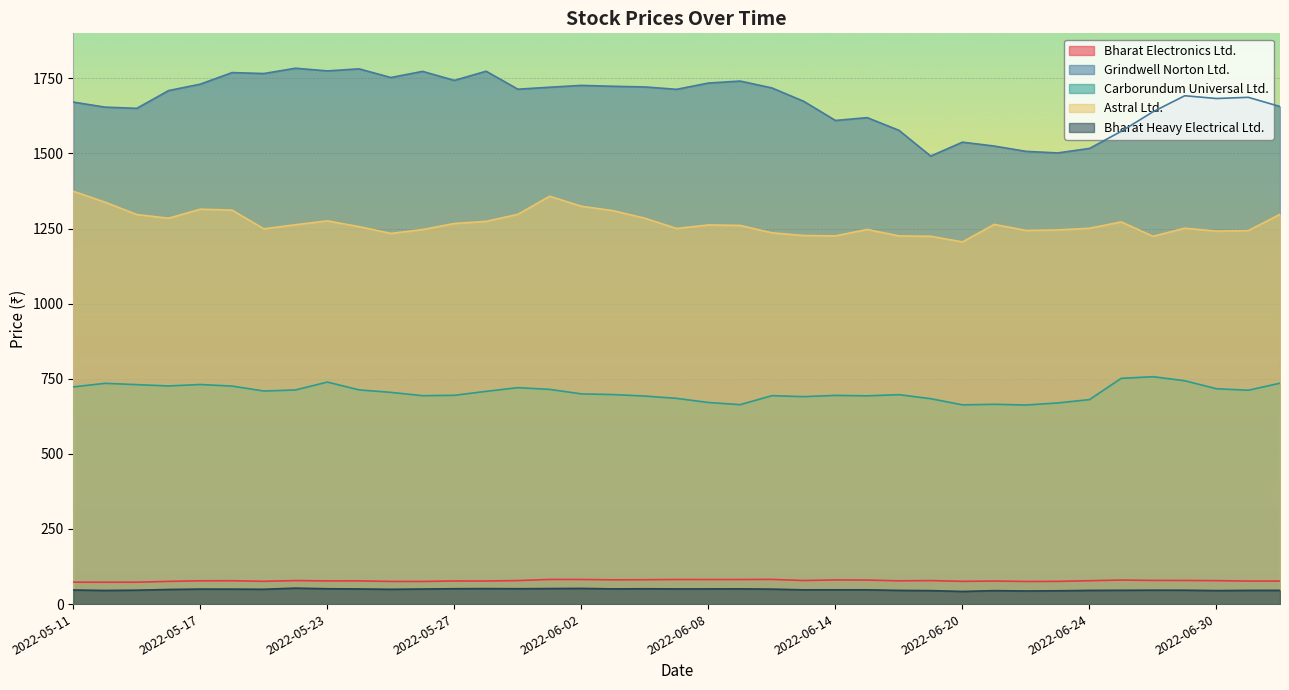

The Grindwell Norton Ltd. series shows 1083.1 at 2022-05-17. True or false?

False